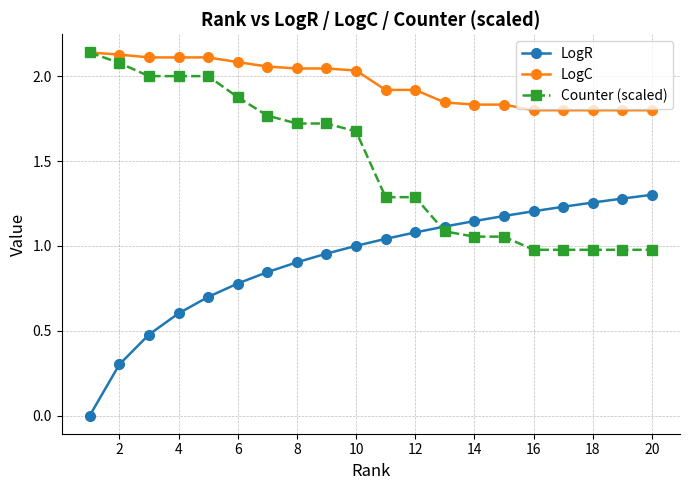

How many distinct data groups are displayed?

3